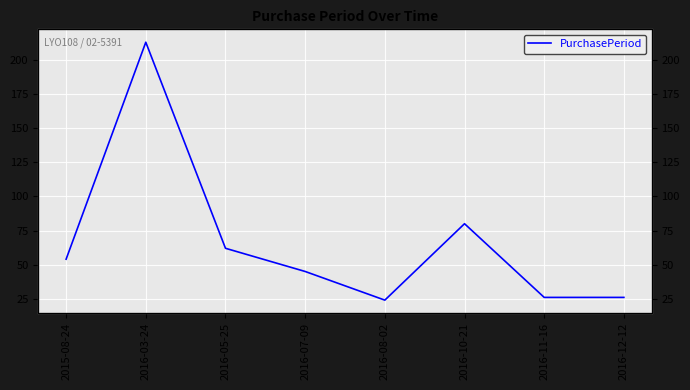

What is the label of the 6th point from the right?

2016-05-25